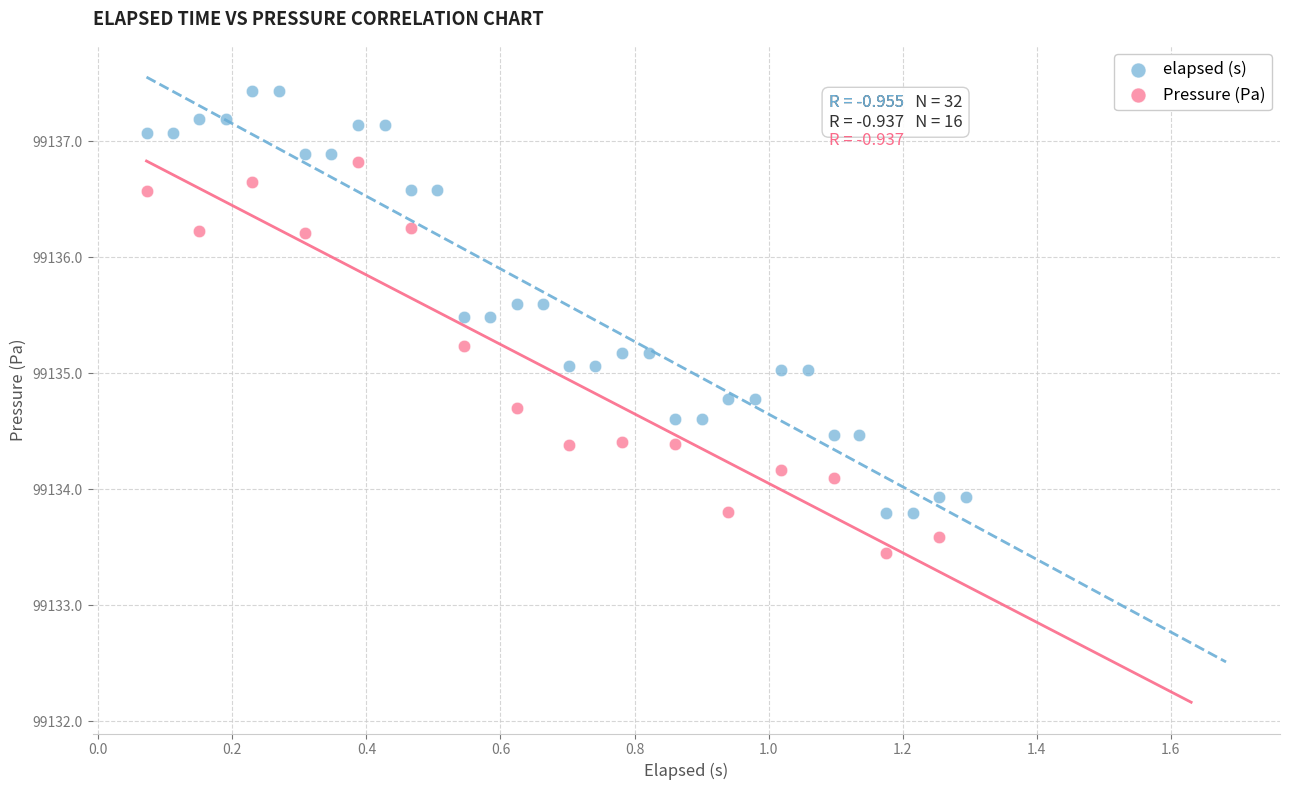

Which series reaches the maximum Y coordinate?

elapsed (s)